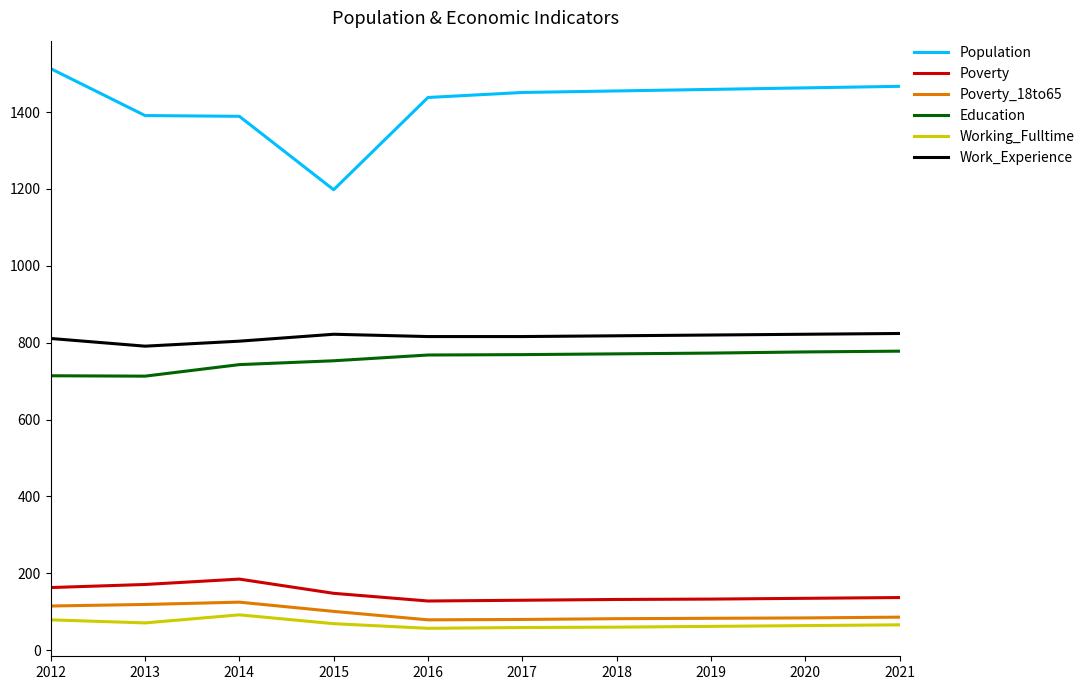

What is the spread (max minus min) of values at 2015?

1129